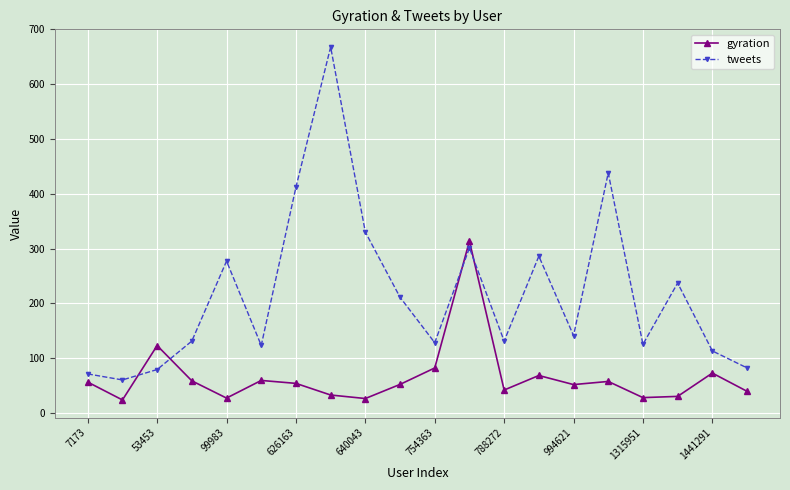

In gyration, how many points are higher than both neighbors (excluding endpoints)?

6